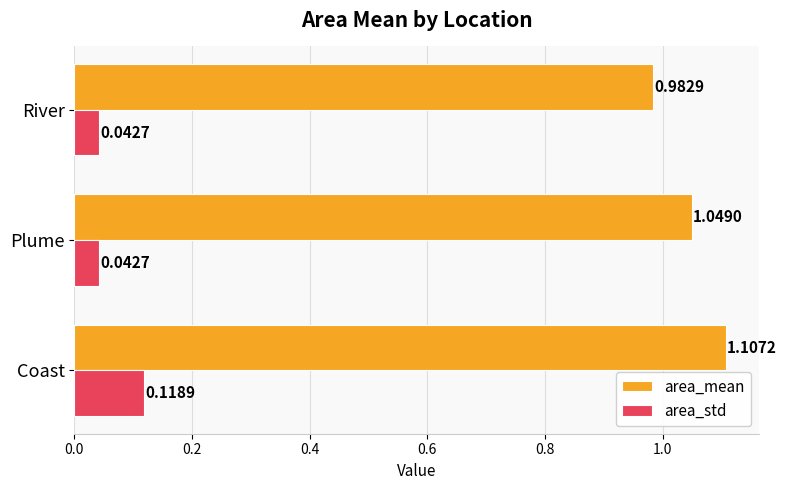

What is the sum of all area_std values?

0.2